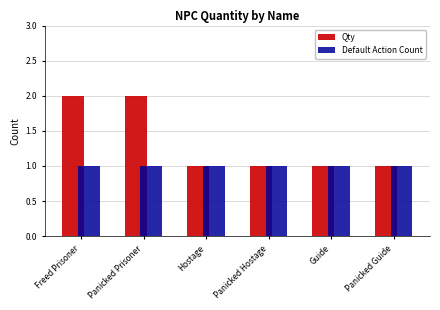

Is it true that Qty equals 1 at Hostage?

True